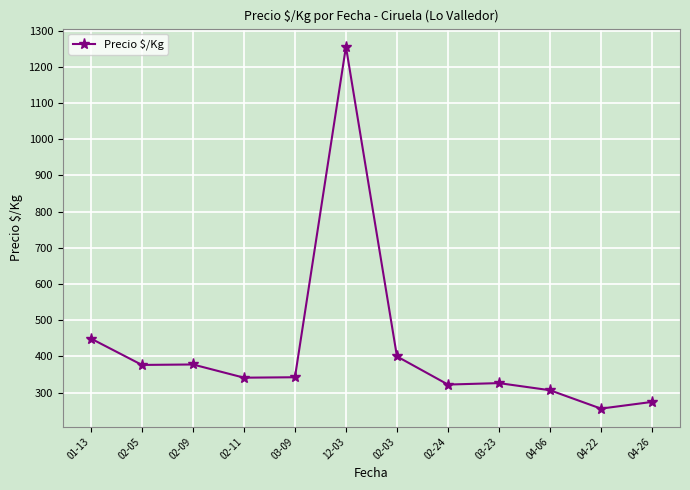

What is the change in value from 02-24 to 04-06?

-15.7